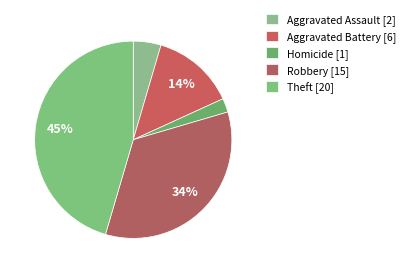

Rank the categories by value from highest to lowest.

Theft, Robbery, Aggravated Battery, Aggravated Assault, Homicide